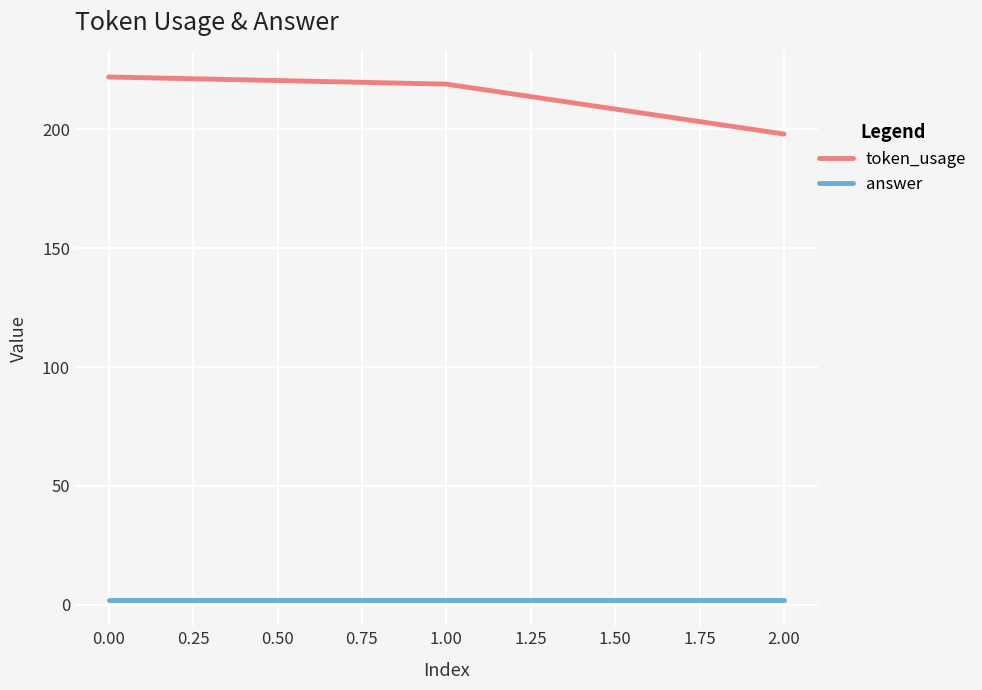

Which series has the largest total across all categories?

token_usage